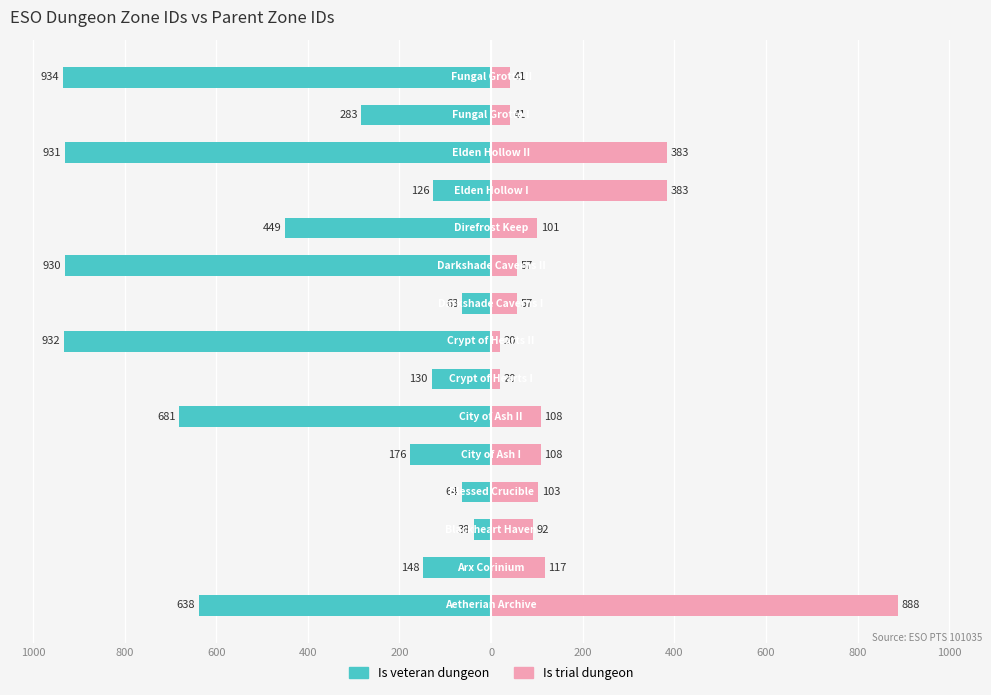

Reading right to left, extract all data points from this chart.

Is veteran dungeon: -934	-283	-931	-126	-449	-930	-63	-932	-130	-681	-176	-64	-38	-148	-638
Is trial dungeon: 41	41	383	383	101	57	57	20	20	108	108	103	92	117	888